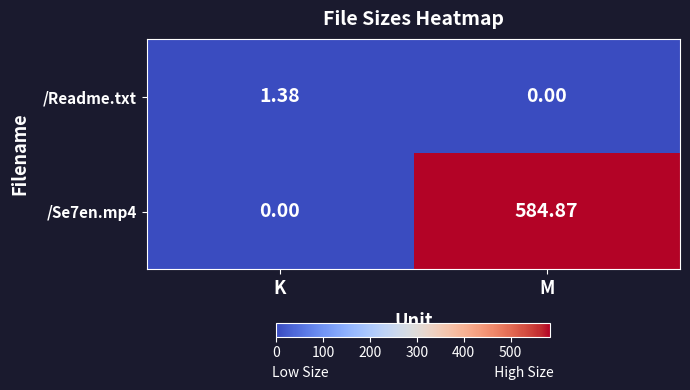

At how many categories does at least one series exceed 539?

1